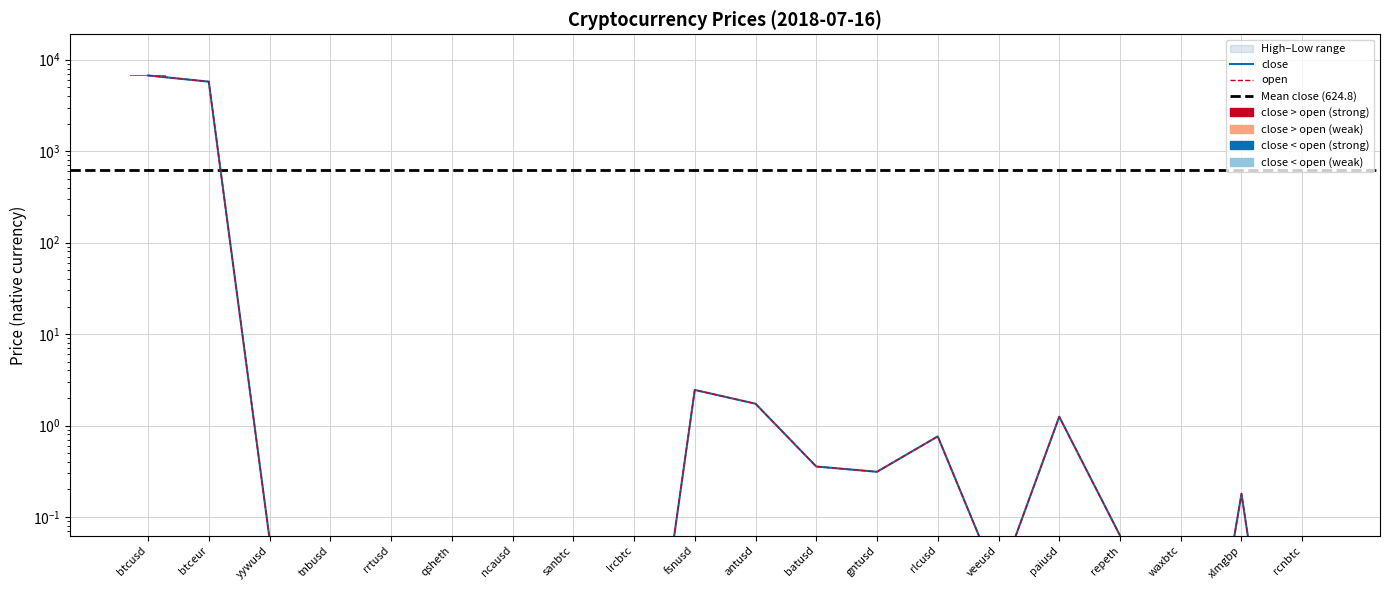

Between veeusd and tnbusd, which is larger?

tnbusd